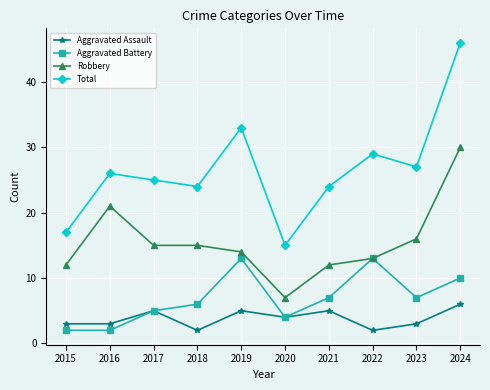

What is the difference between the Robbery values at 2020 and 2023?

9